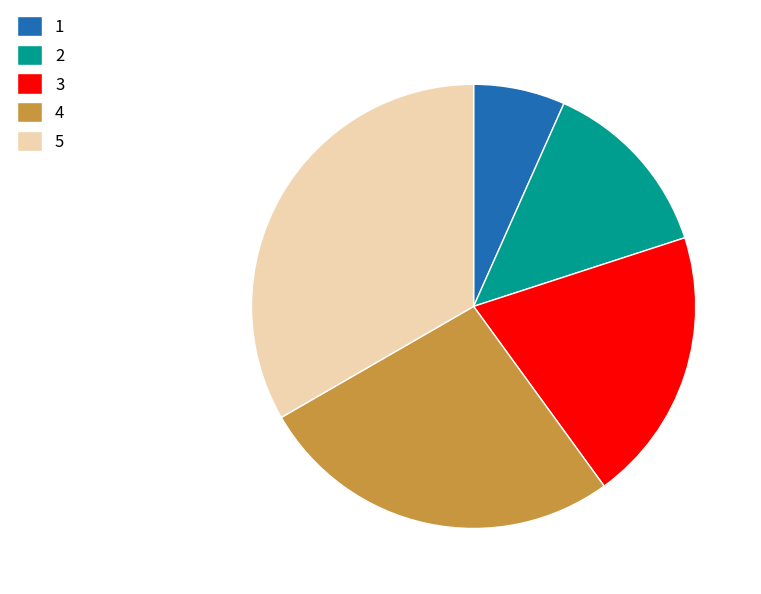

True or false: 2 accounts for 4% of the total.

False